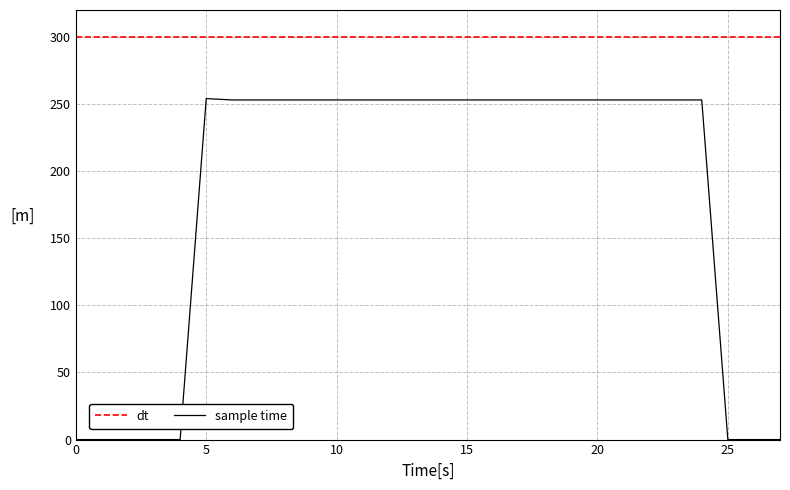

Is it true that sample time equals 0 at 0?

True